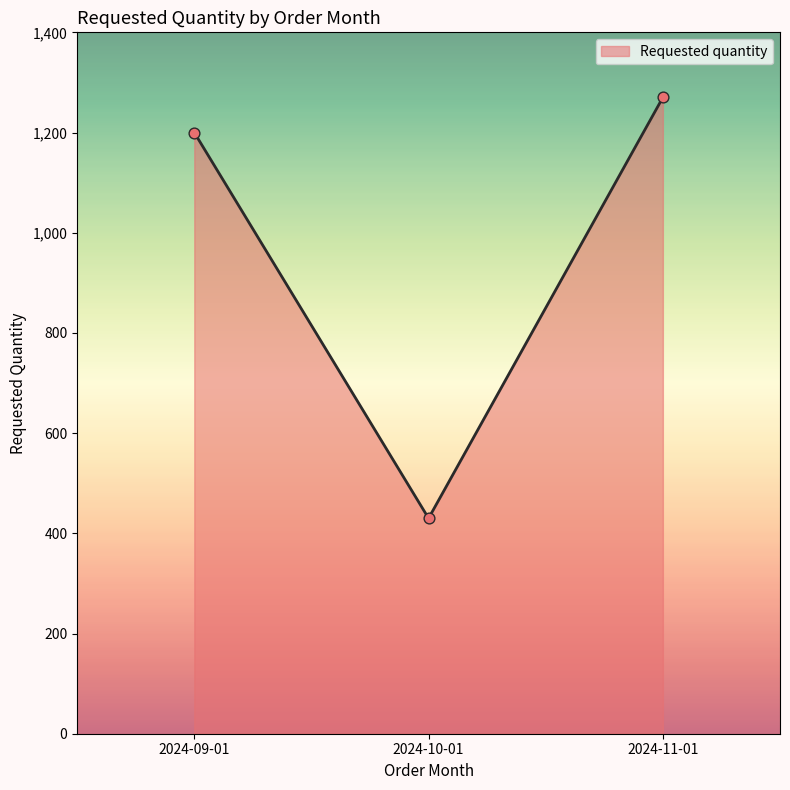

Which has a higher value, 2024-10-01 or 2024-11-01?

2024-11-01